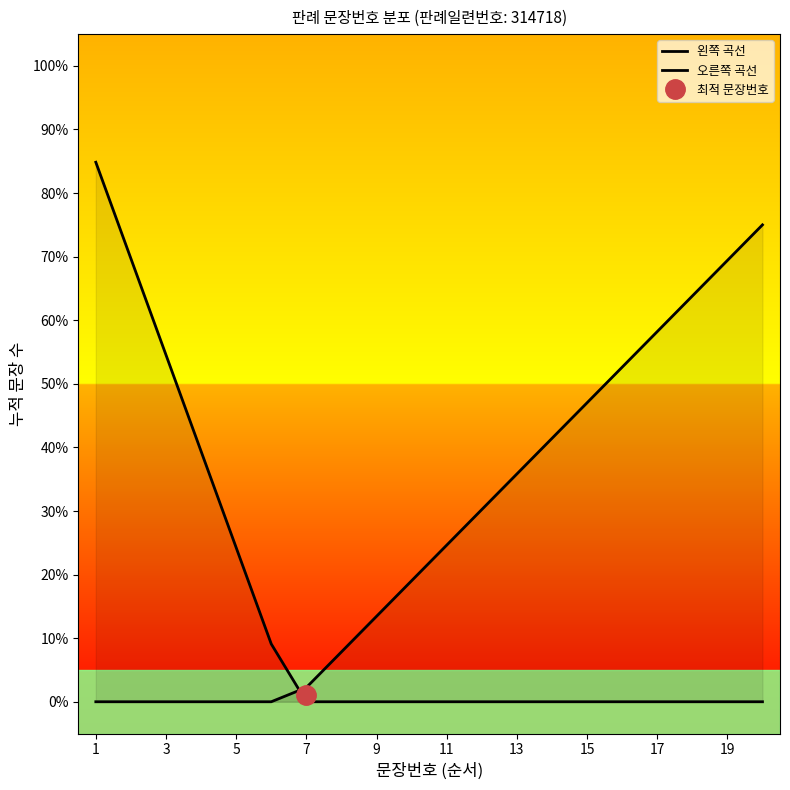

Between 1 and 17, which series saw the biggest shift?

왼쪽 곡선